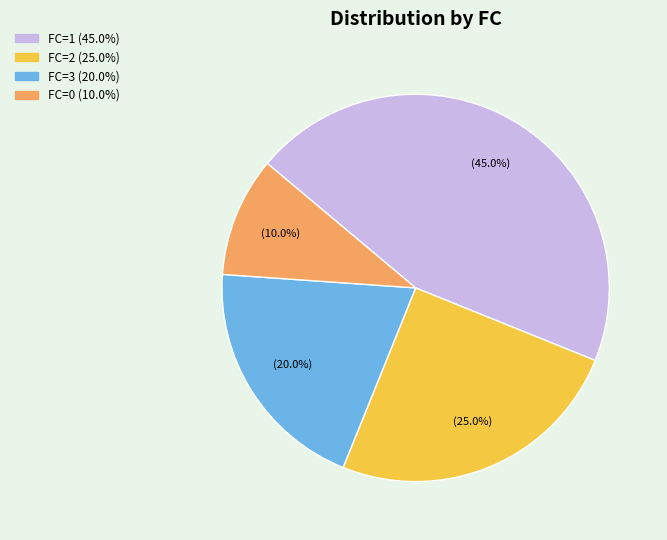

To the nearest percent, what is the difference between the largest and smallest slice percentages?

35%